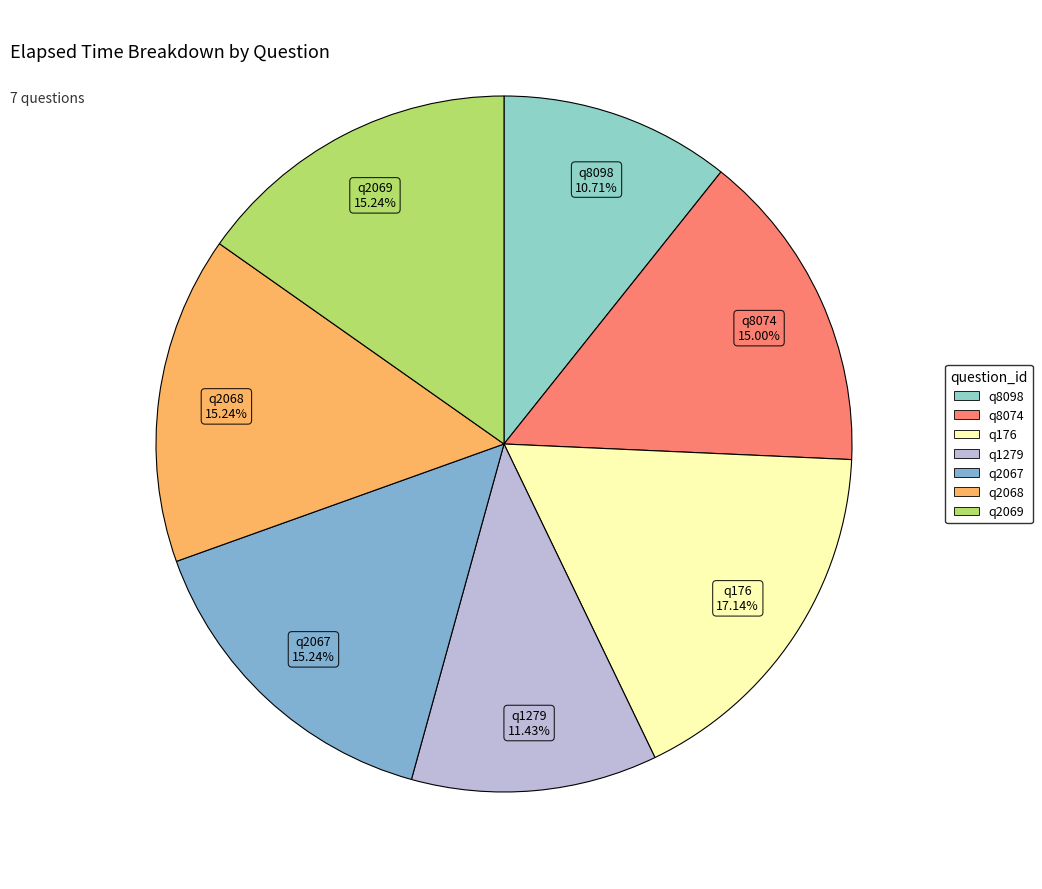

Count the number of slices in the pie.

7